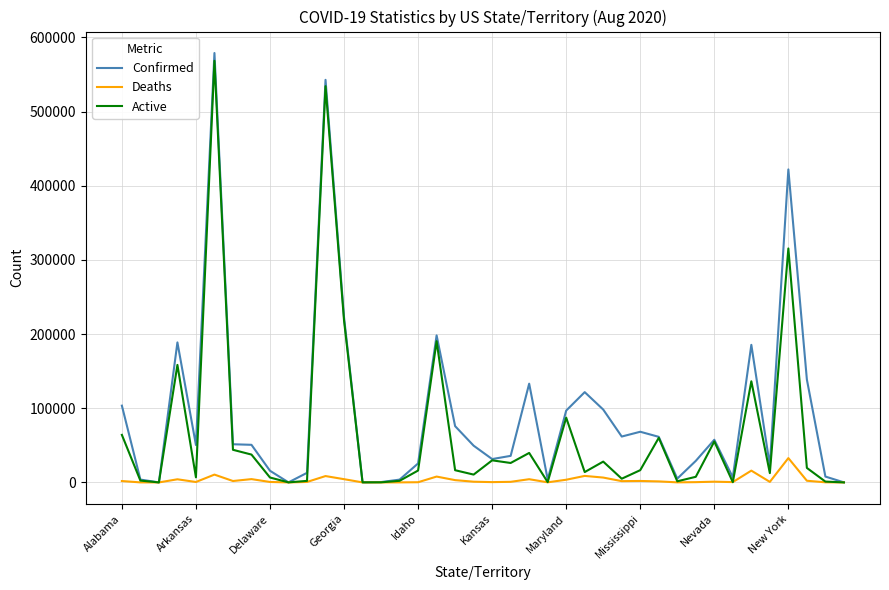

How many distinct data groups are displayed?

3